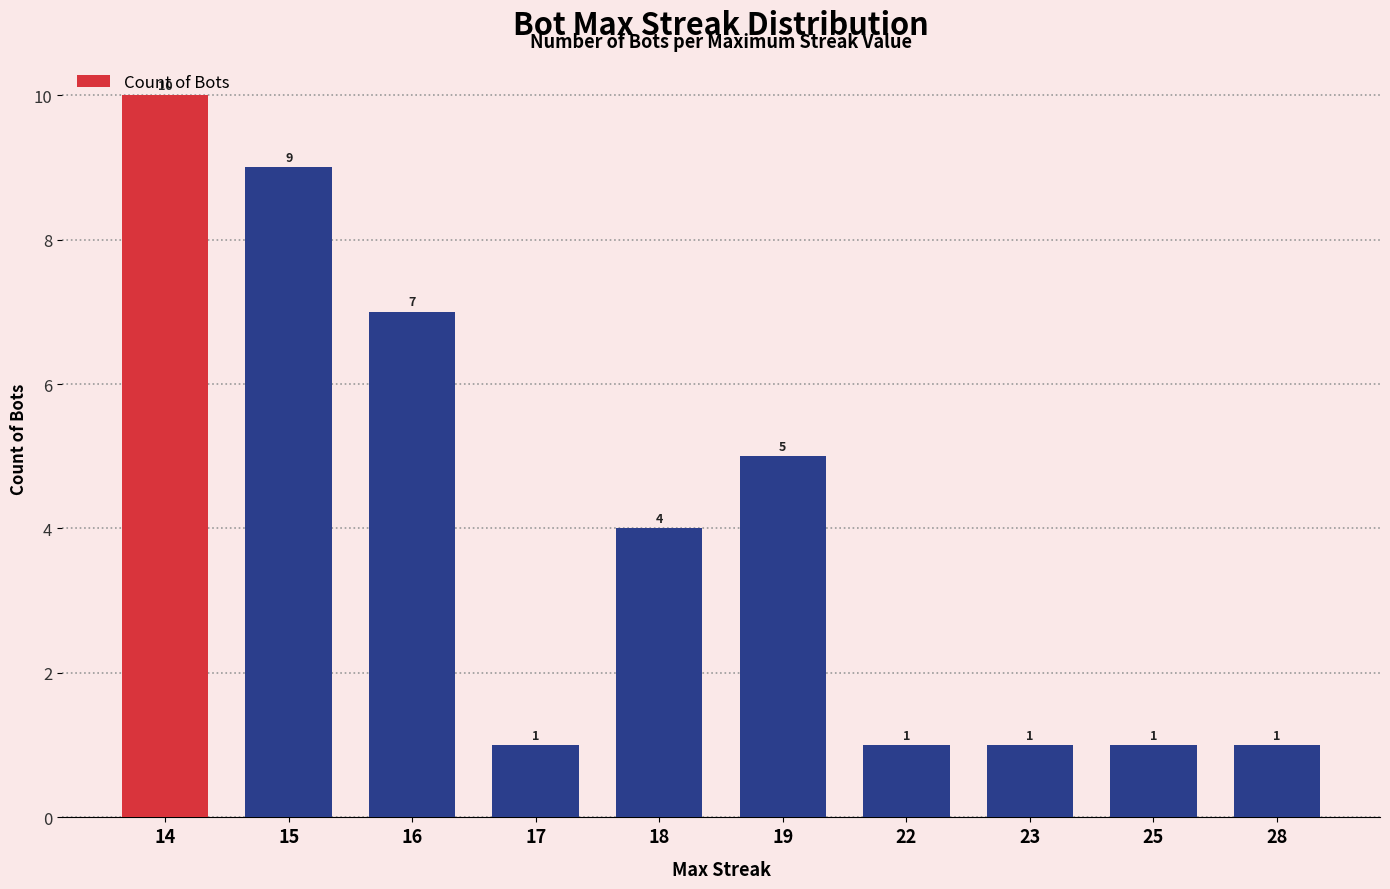

What is the change in value from 14 to 19?

-5